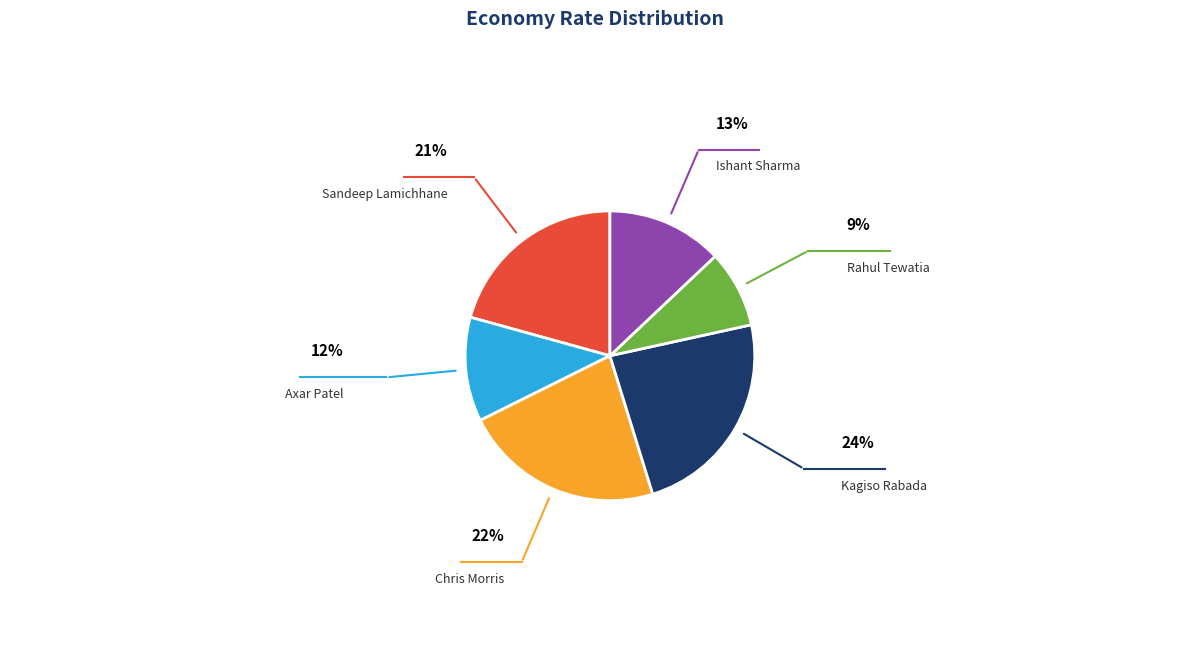

How many segments does this pie chart have?

6